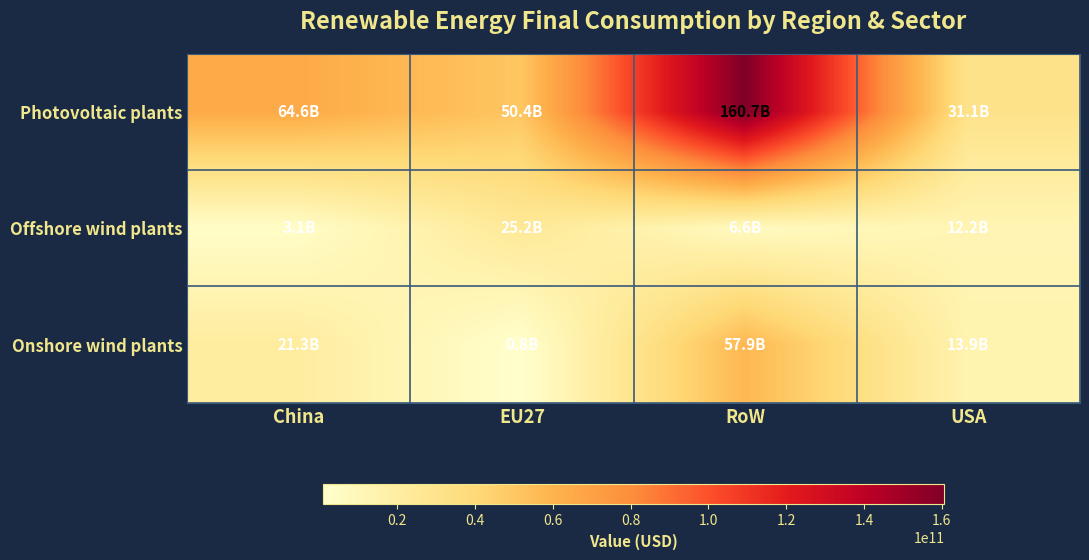

At how many categories does at least one series exceed 139873627388?

1